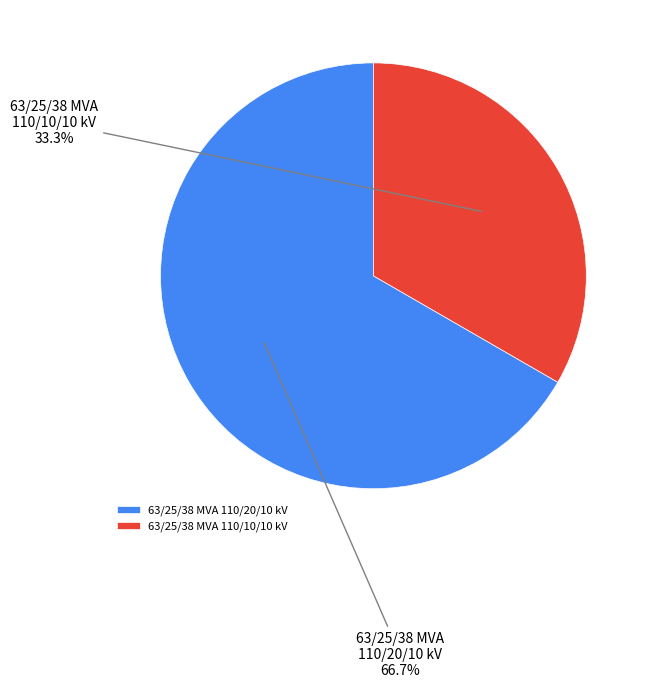

How many slices are in this pie chart?

2